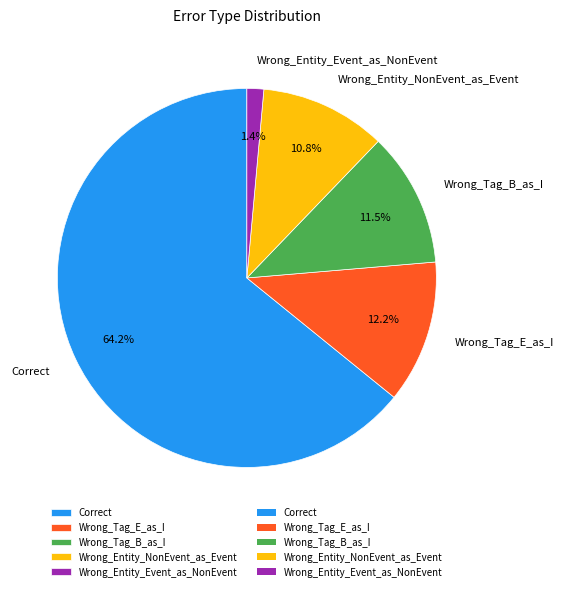

Does Correct represent more than half of the total?

Yes